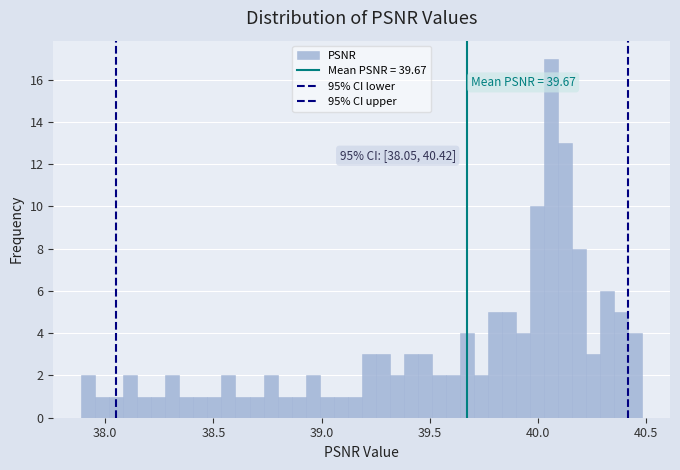

Around what value on the x-axis is the tallest bar? Give the approximate position of its centre, as read against the axis.

40.05